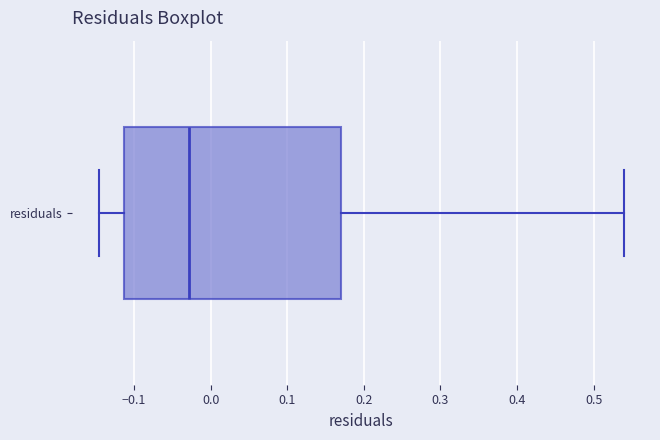

Where is the right edge of the box for residuals on the x-axis? The values are not printed on the chart, so give them approximately, as read against the axis.

0.17